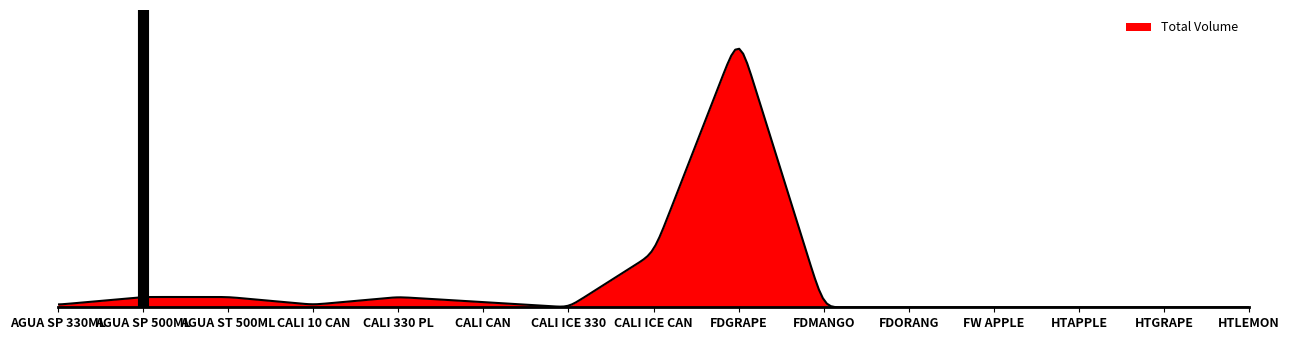

What is the value of the 9th point from the left?

2